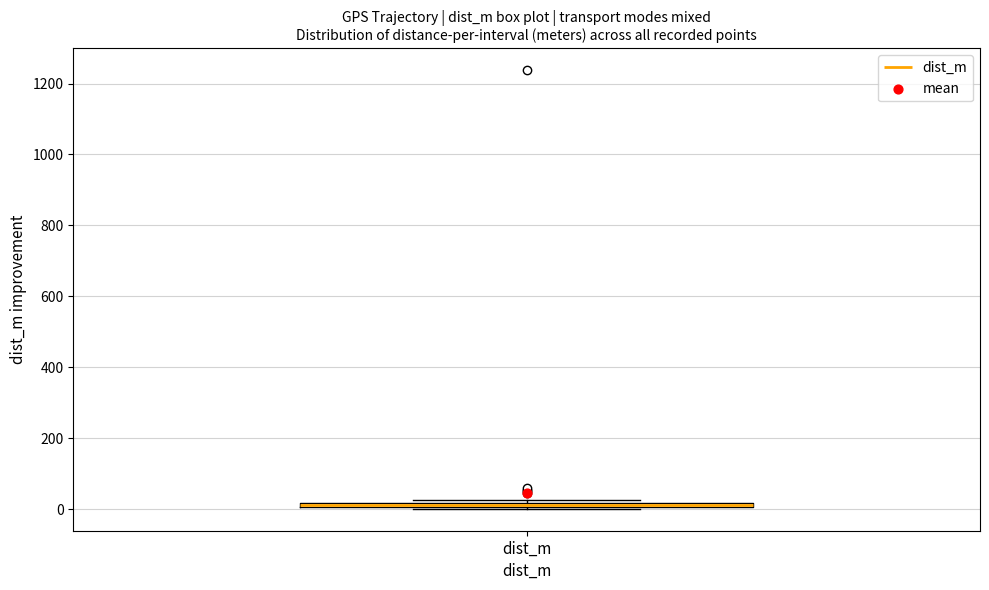

Where is the lower edge of the box for dist_m on the y-axis? The values are not printed on the chart, so give them approximately, as read against the axis.

0